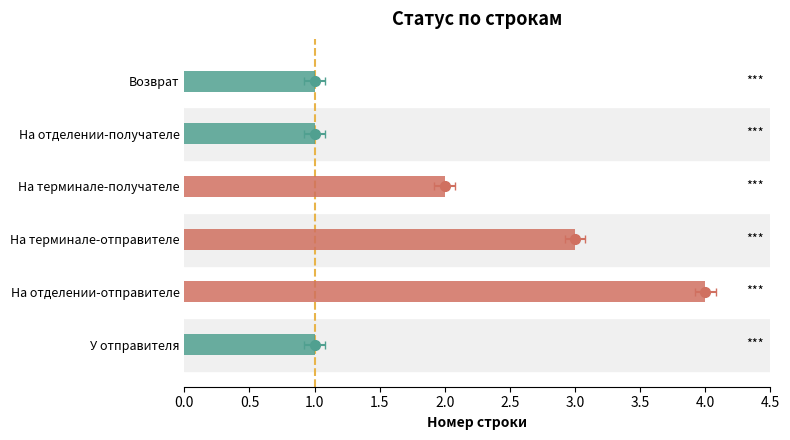

Reading left to right, what are all the values shown in this chart?

1	4	3	2	1	1